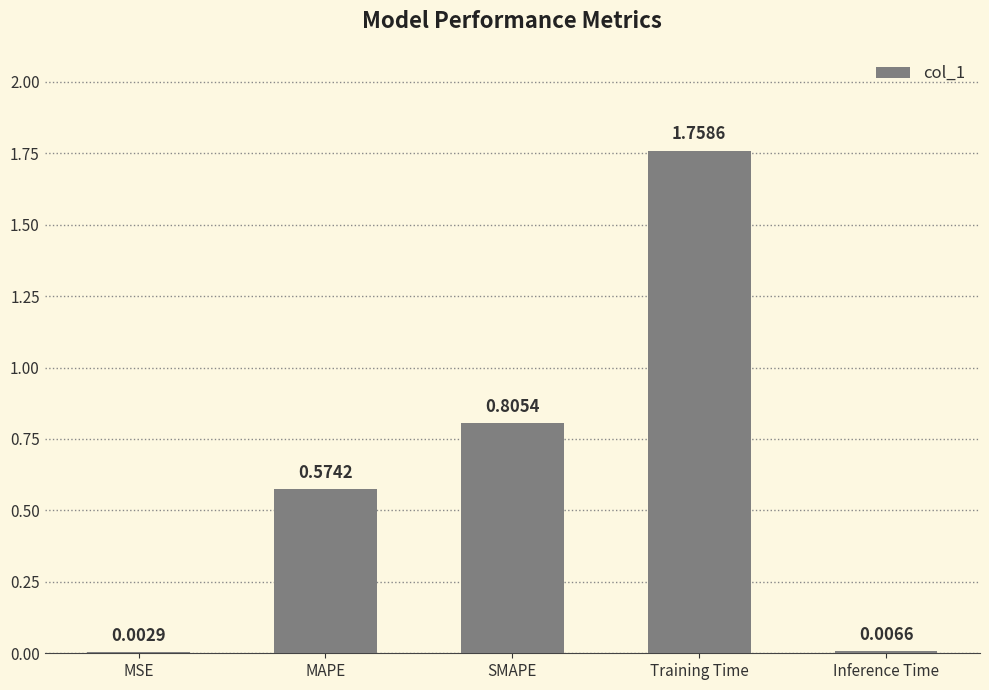

At which label is the value closest to 0?

MSE